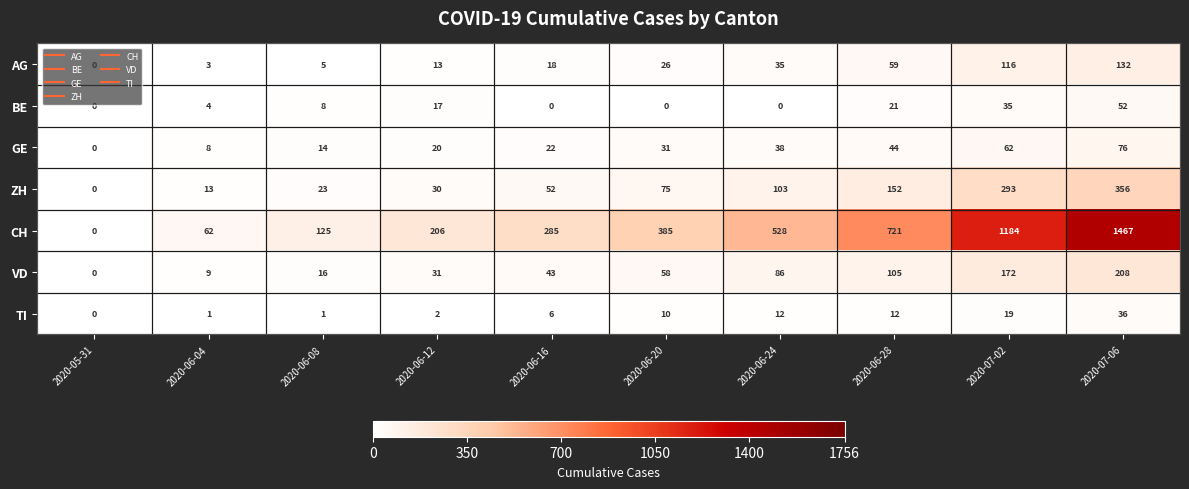

What is the greatest value displayed?

1467